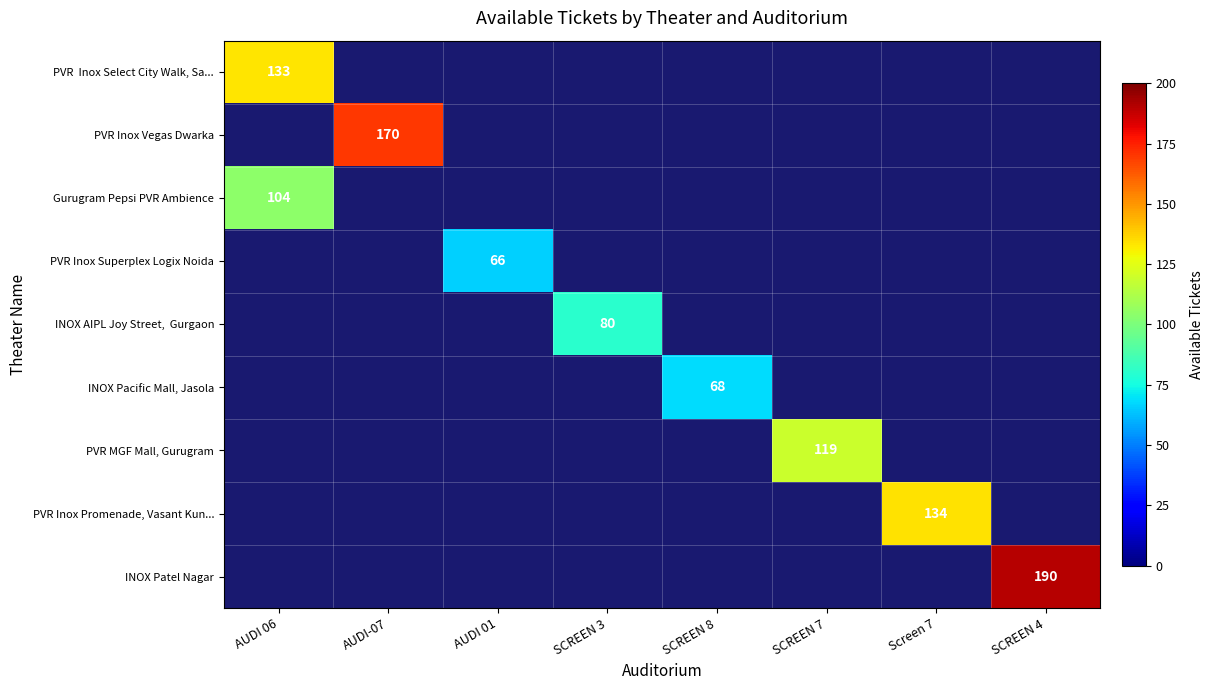

True or false: PVR Inox Promenade, Vasant Kun... has a value of 29 at Screen 7.

False